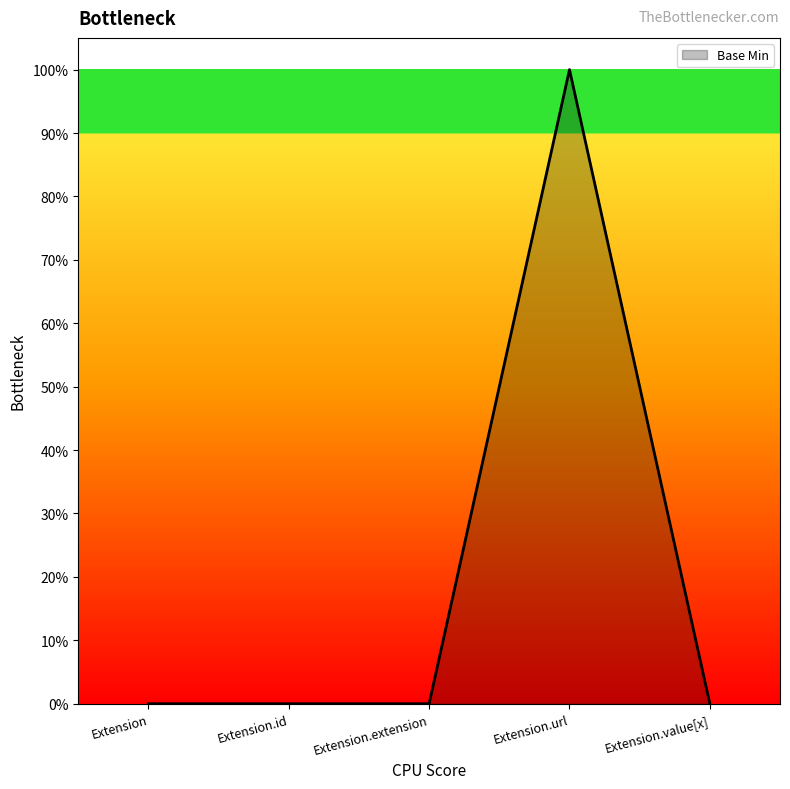

Does the chart have visible grid lines?

No